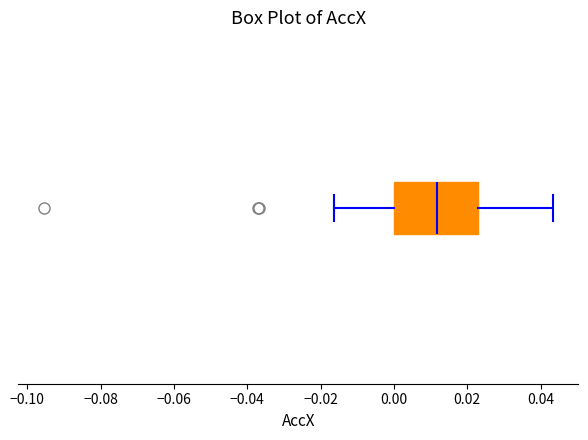

Read this box plot against the x-axis: the position of the median line, the range covered by the box, and the ends of both whiskers. The values are not printed on the chart, so give them approximately, as read against the axis.

median 0.012, box 0.000 to 0.022, whiskers -0.016 to 0.044